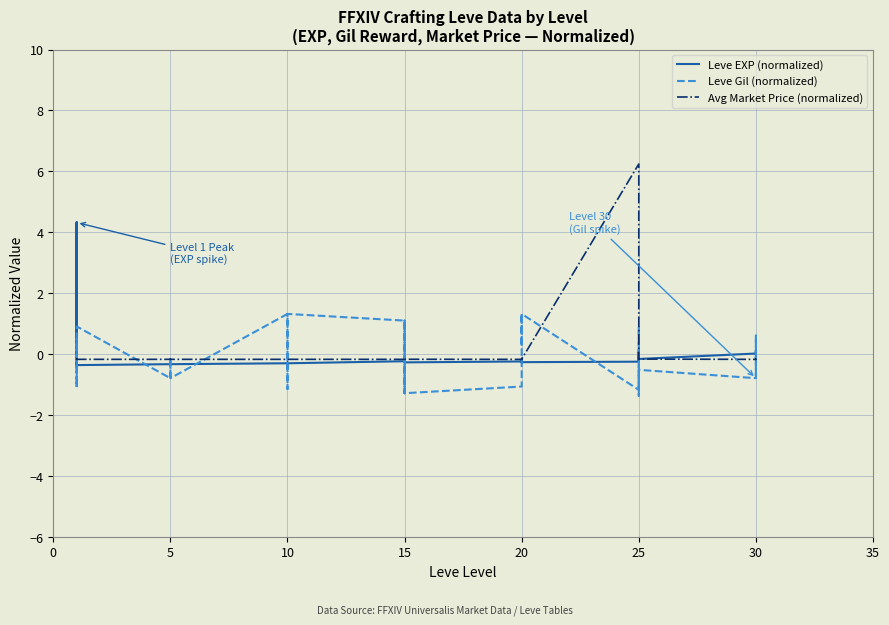

What is the difference between the highest and lowest values at 20?

0.9